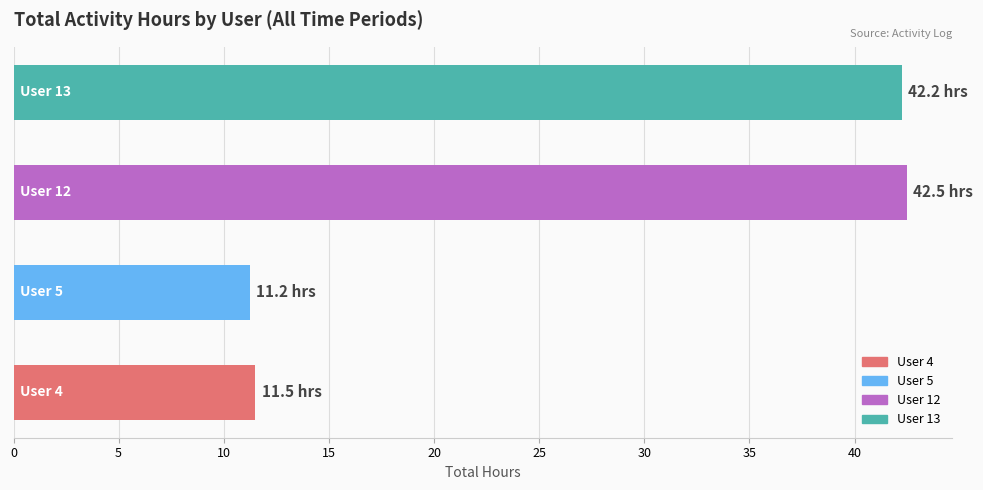

What is the average value?

26.9